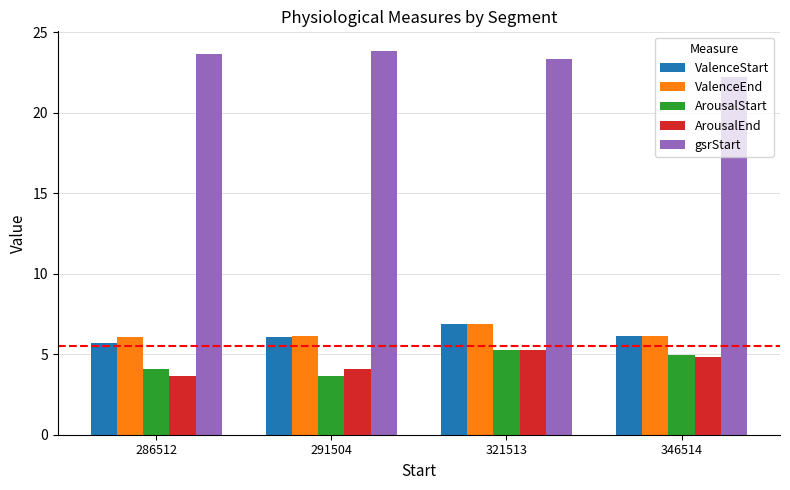

Which series has the largest total across all categories?

gsrStart